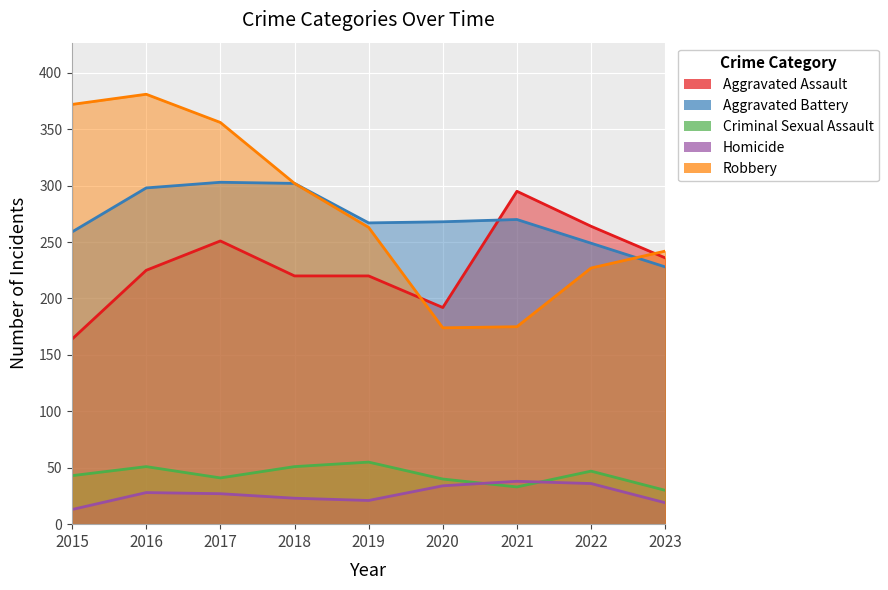

Where is the first local maximum for Homicide?

2016